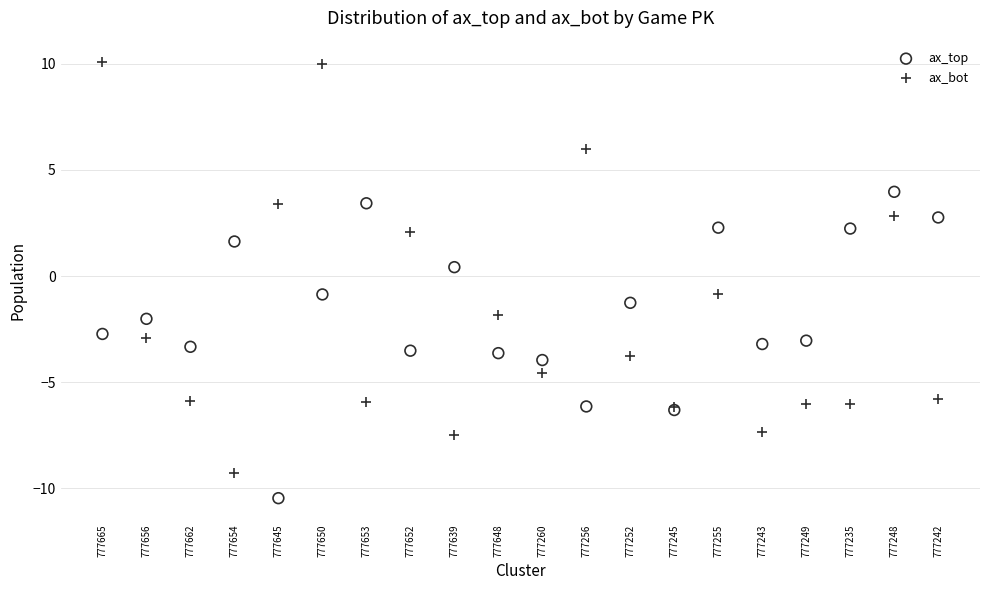

In the ax_bot series, what Y value is closest to 0?

-0.8